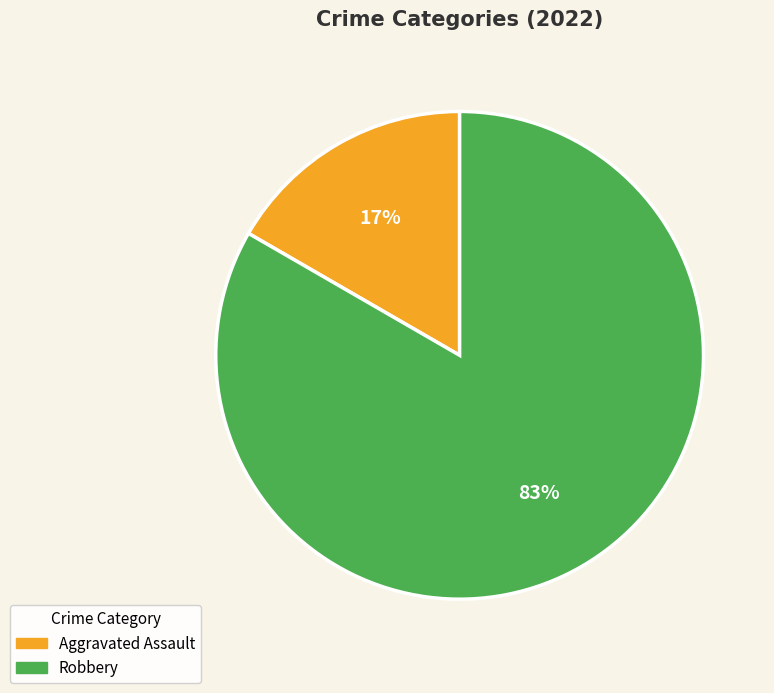

The Robbery slice represents 47% of the pie. True or false?

False